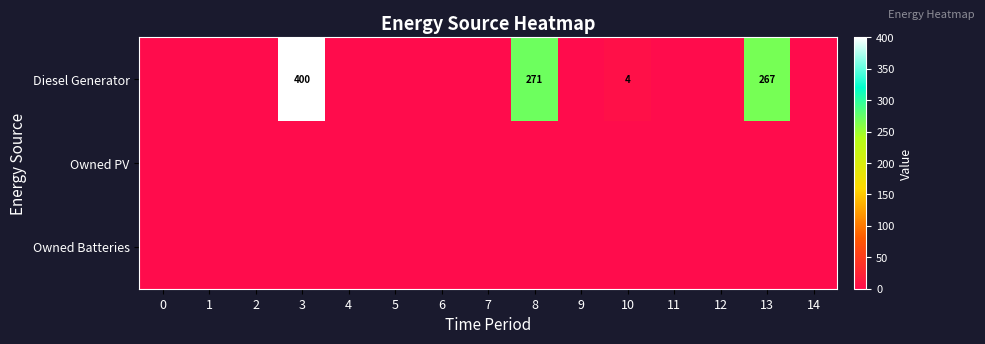

Is it true that Diesel Generator equals 4 at 10?

True